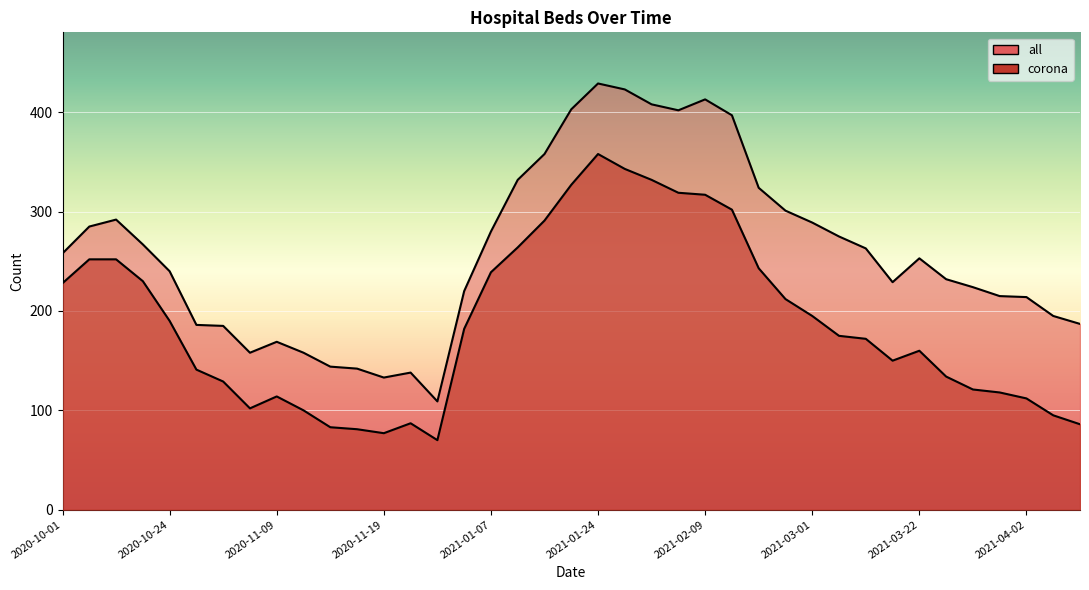

In corona, how many points are lower than both neighbors (excluding endpoints)?

4